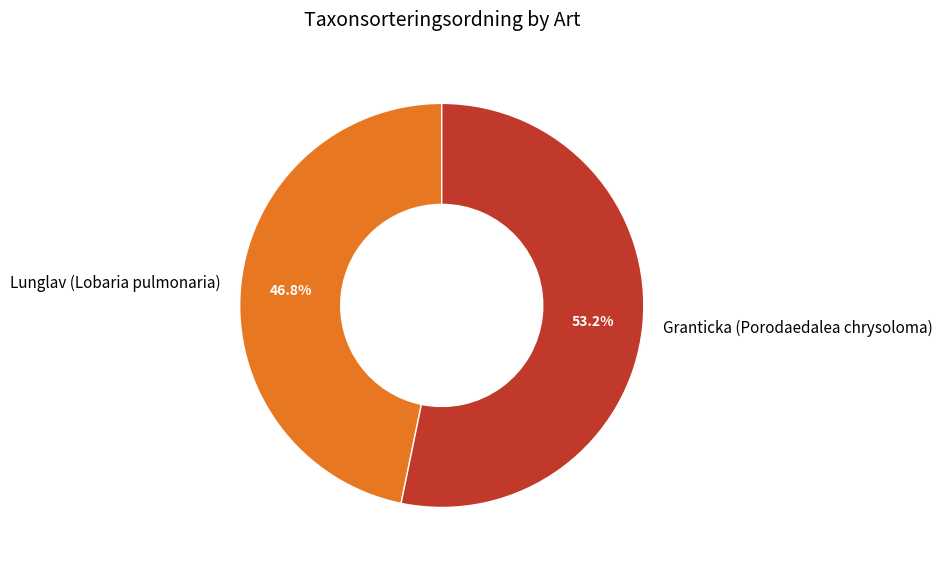

Between Lunglav (Lobaria pulmonaria) and Granticka (Porodaedalea chrysoloma), which is larger?

Granticka (Porodaedalea chrysoloma)